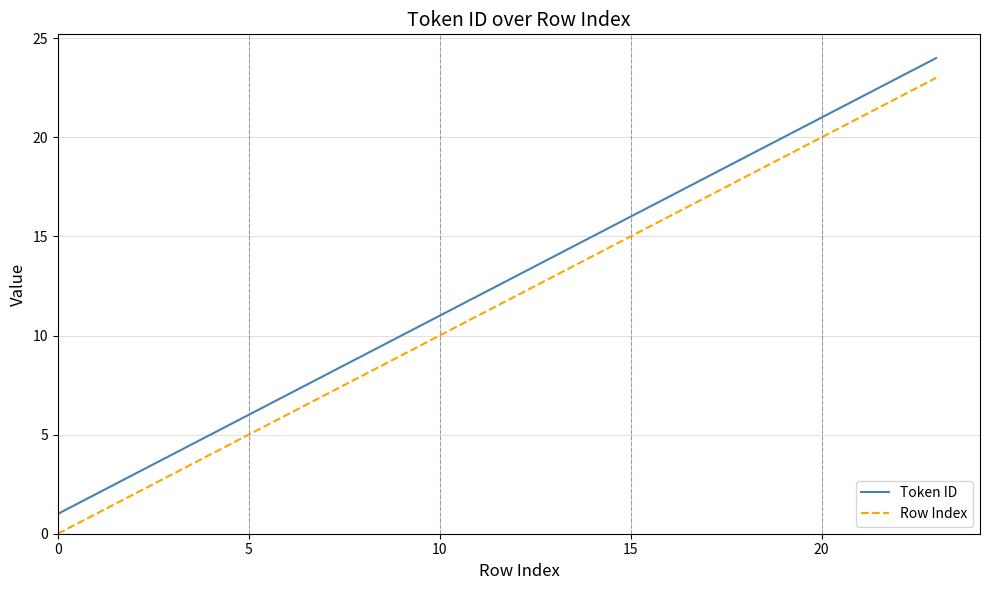

List the series in order of their peak value, lowest first.

Row Index, Token ID